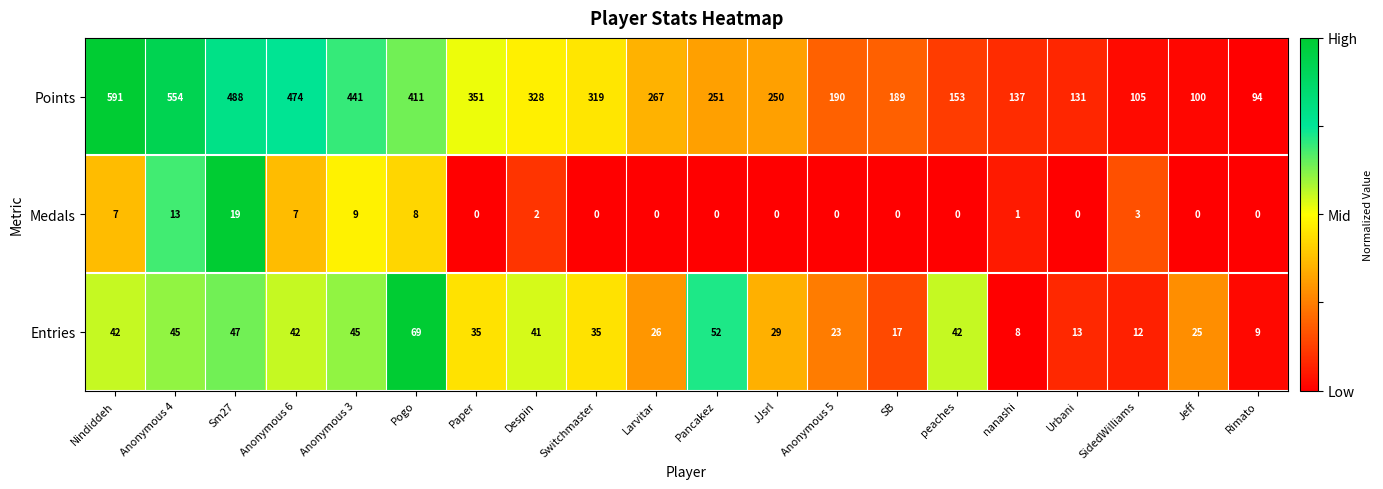

What is the greatest value displayed?

591